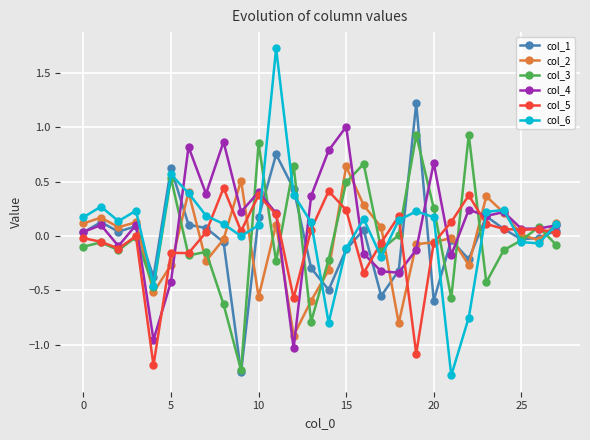

How many data points does each series have?

28